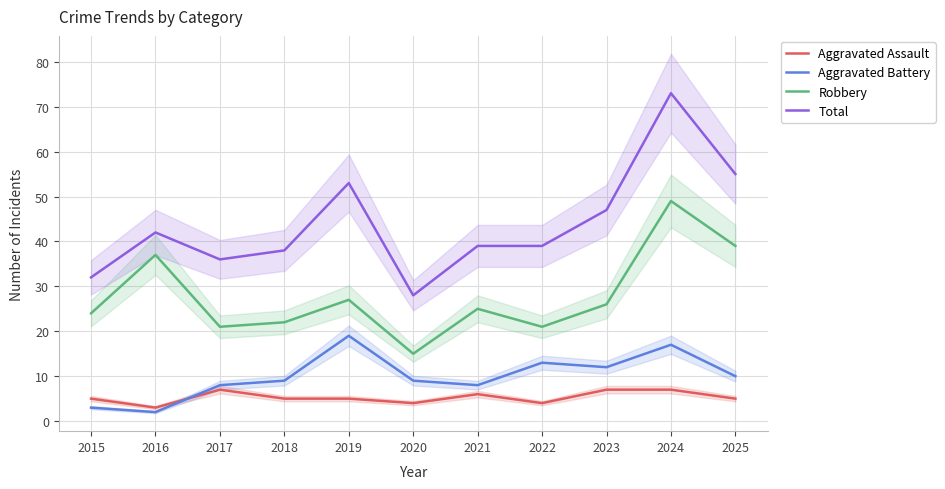

Which series has the largest total across all categories?

Total